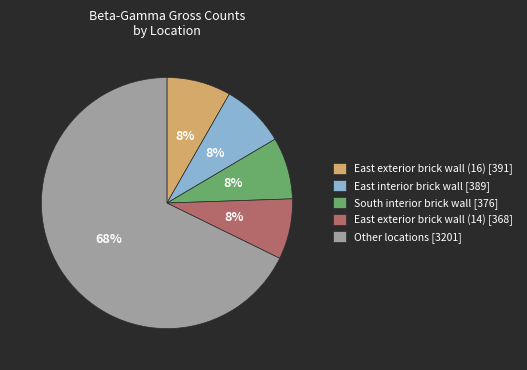

Is there a majority slice in this chart?

Yes